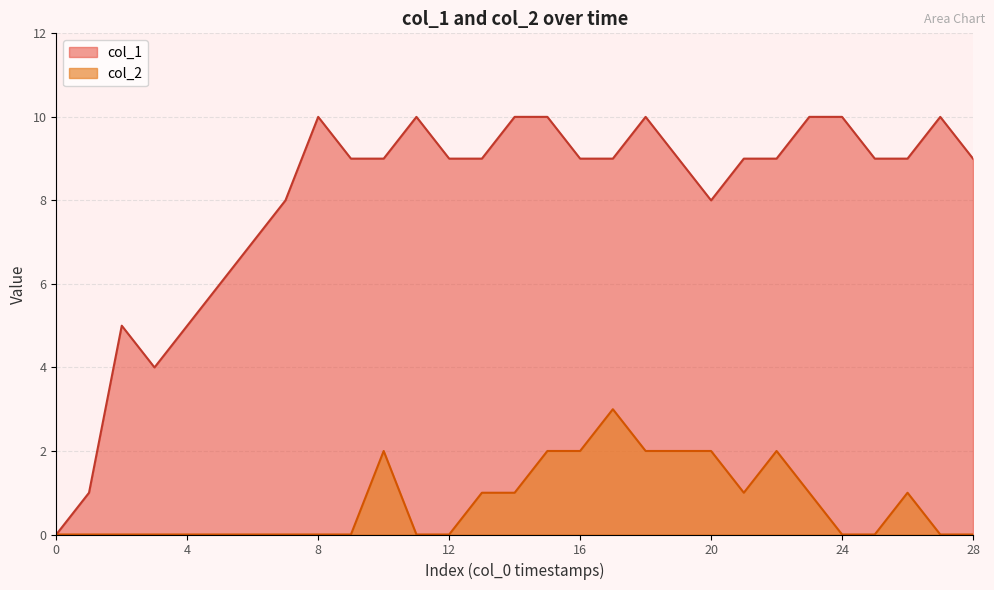

List the series in order of their overall mean, highest first.

col_1, col_2